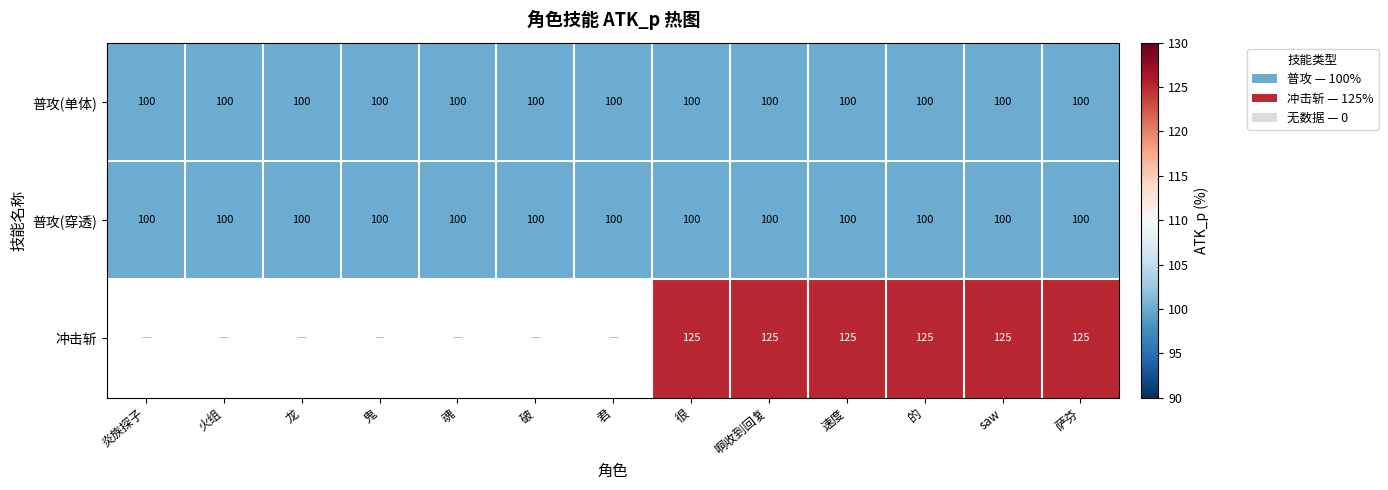

True or false: 普攻(单体) has a value of 100 at 火组.

True